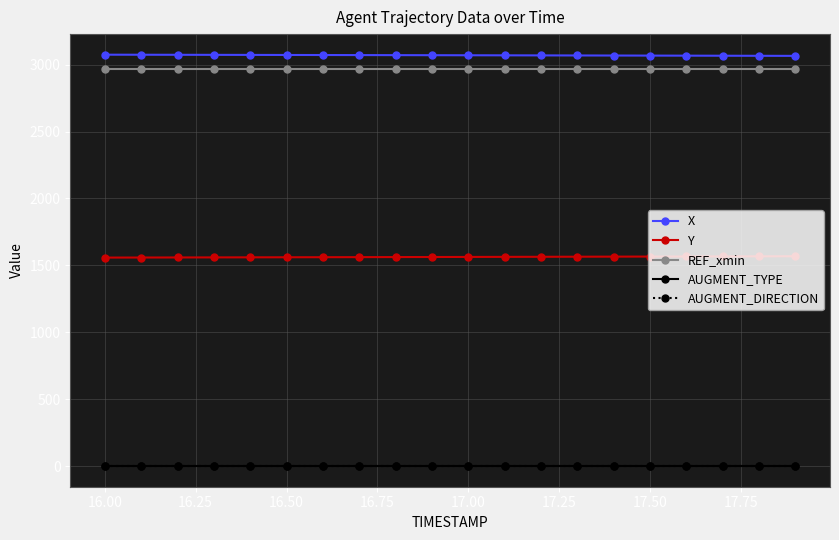

How many categories are shown in the chart?

20